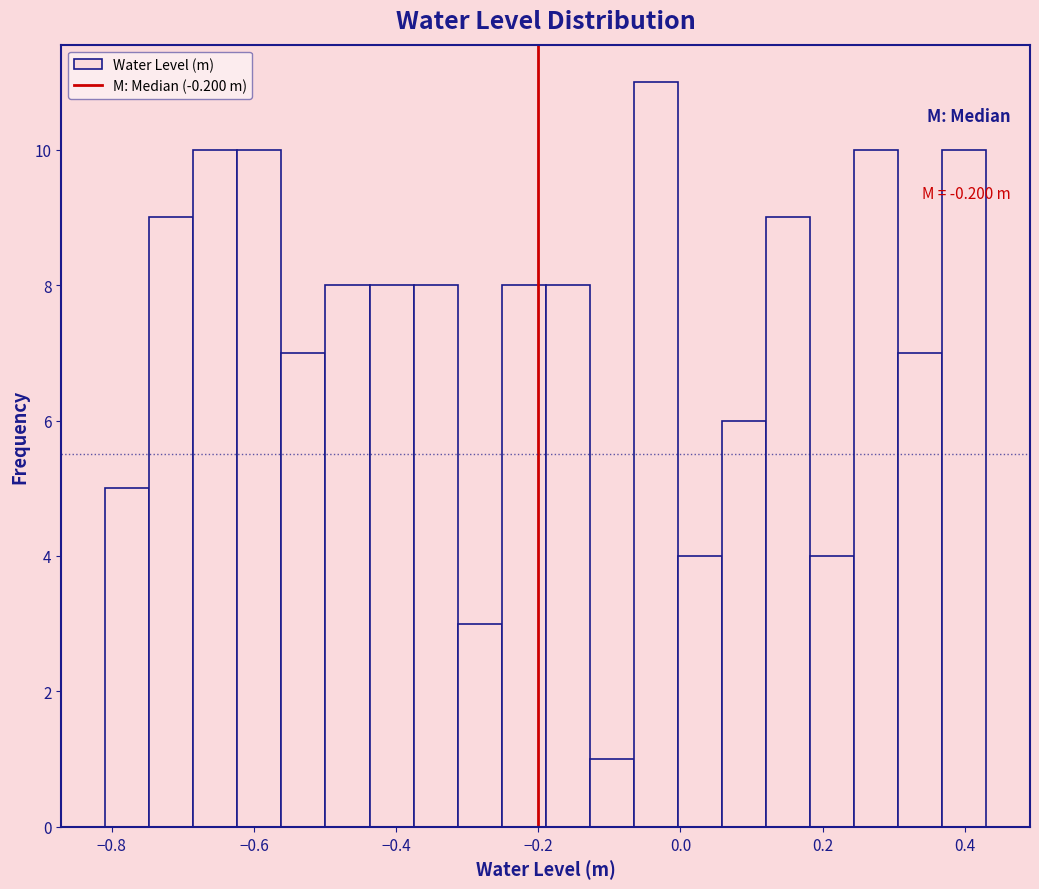

Read against the x-axis, roughly where is the centre of the tallest bar?

-0.04